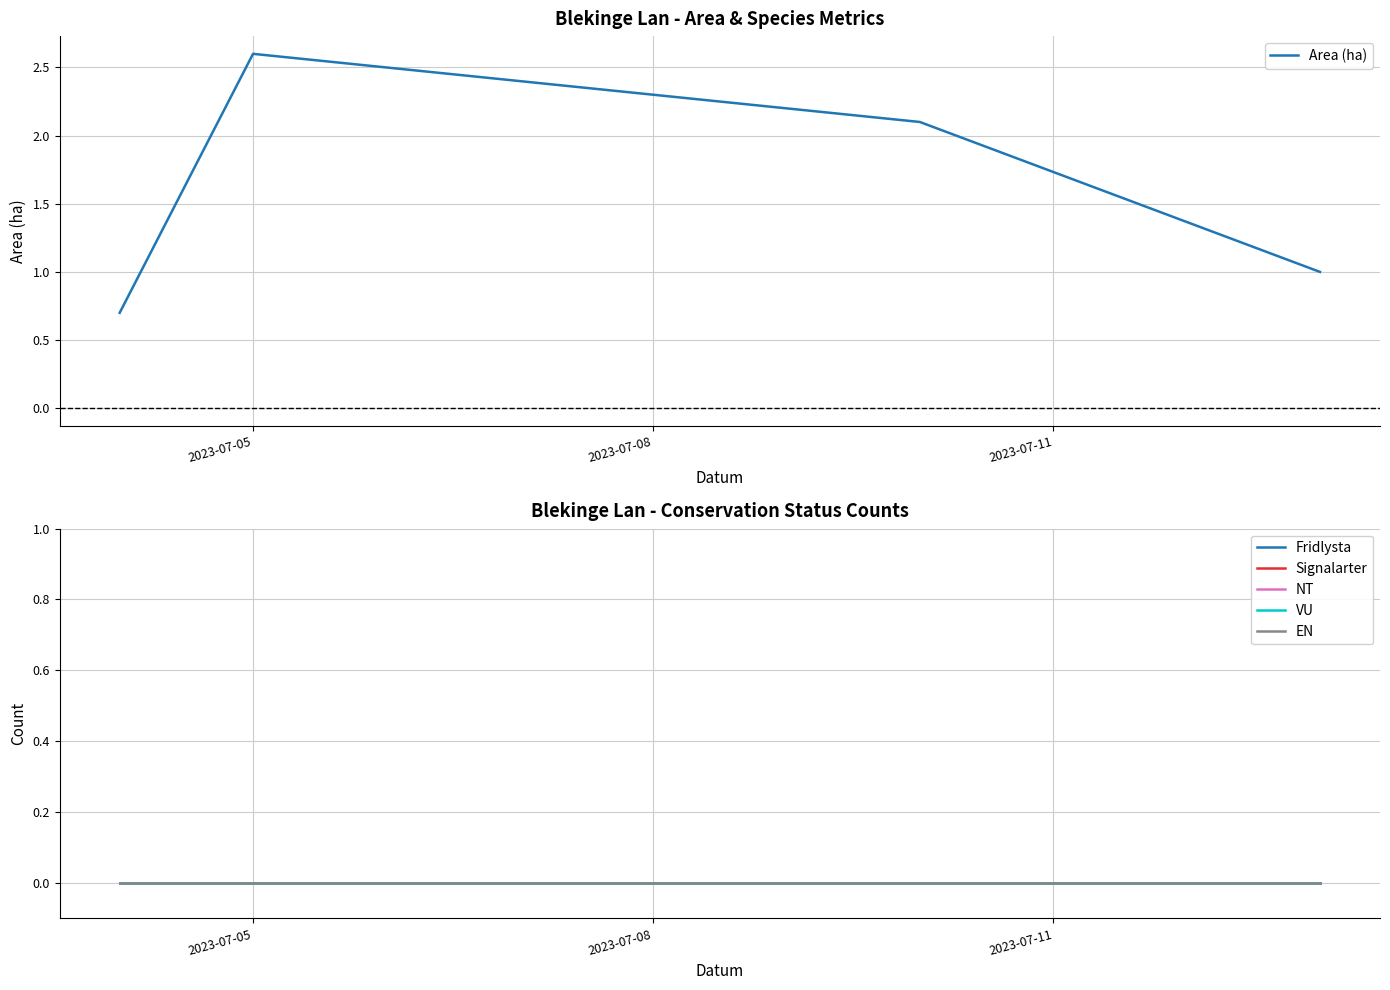

Which series has the widest spread of values?

Area (ha)